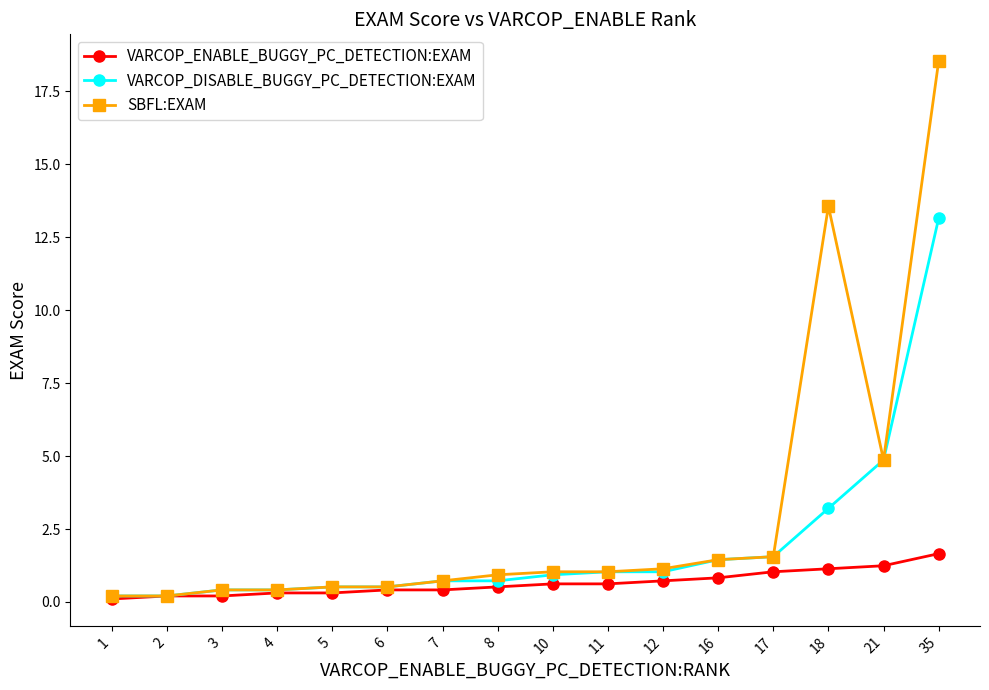

List the series in order of their overall mean, highest first.

SBFL:EXAM, VARCOP_DISABLE_BUGGY_PC_DETECTION:EXAM, VARCOP_ENABLE_BUGGY_PC_DETECTION:EXAM